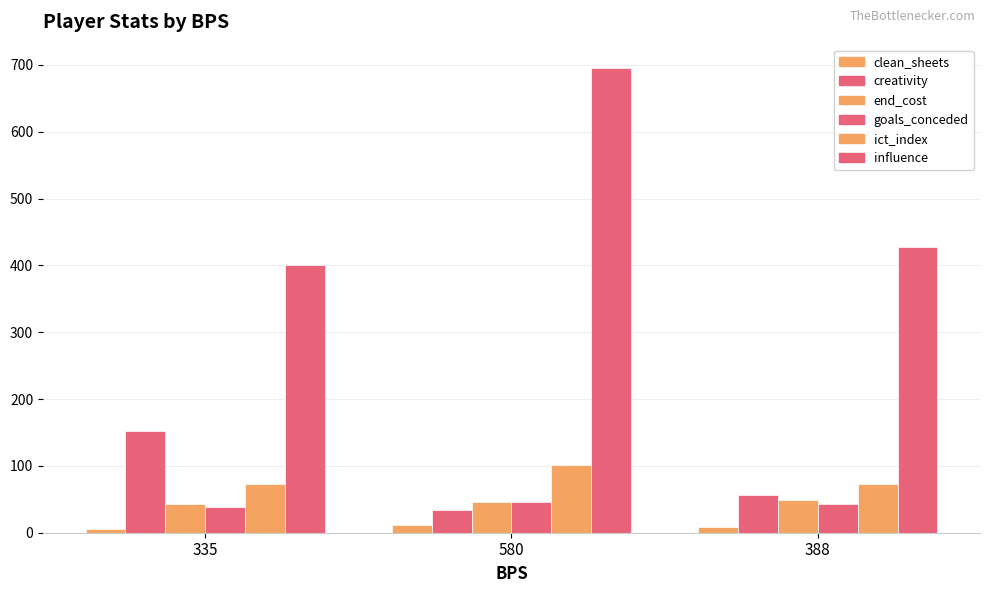

Reading left to right, what are all the values shown in this chart?

clean_sheets: 335=5.0	580=12.0	388=8.0
creativity: 335=151.8	580=34.2	388=56.5
end_cost: 335=43.0	580=46.0	388=49.0
goals_conceded: 335=39.0	580=46.0	388=43.0
ict_index: 335=72.8	580=101.0	388=73.4
influence: 335=400.6	580=695.6	388=428.2